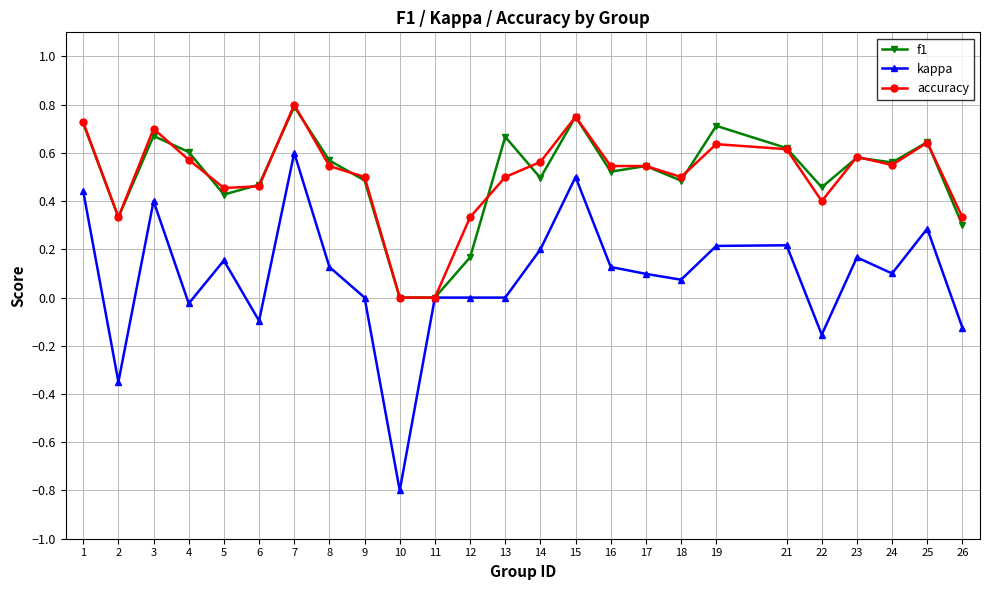

Does the chart display data point markers on the line(s)?

Yes